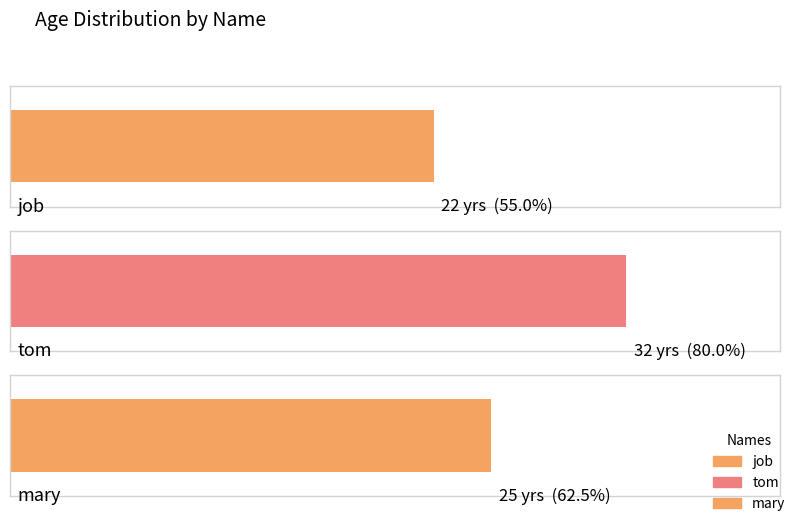

Are the bars grouped side by side (vs. stacked)?

No